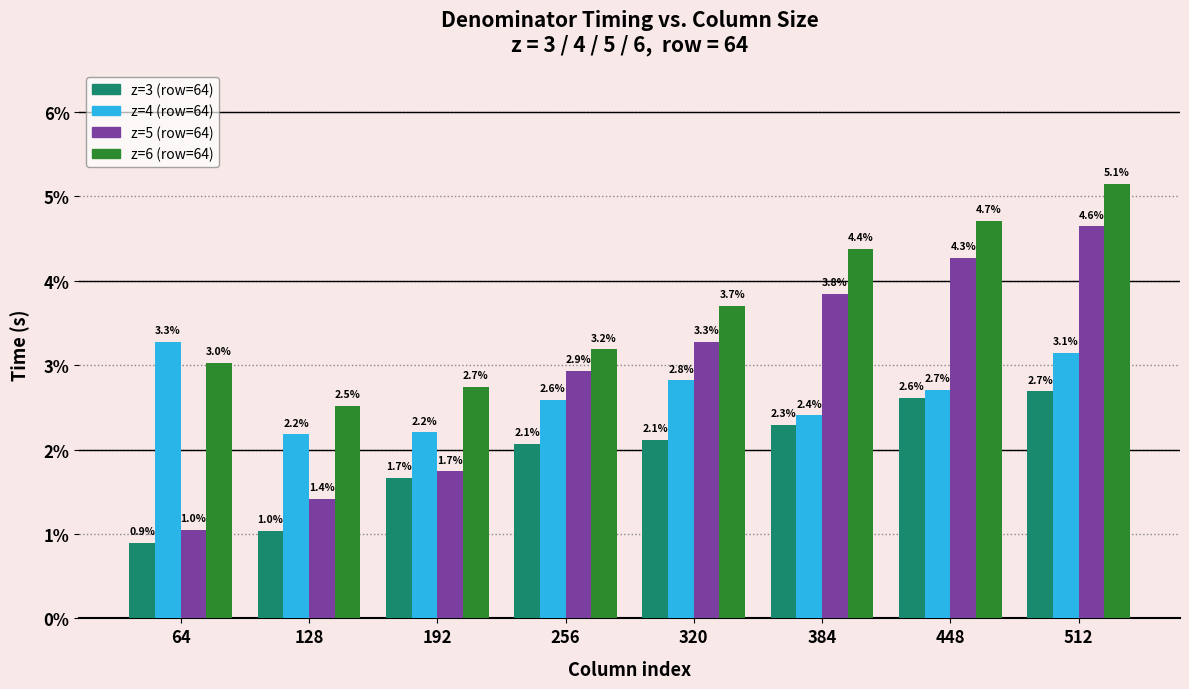

What are all the series names shown in the legend?

z=3 (row=64), z=4 (row=64), z=5 (row=64), z=6 (row=64)